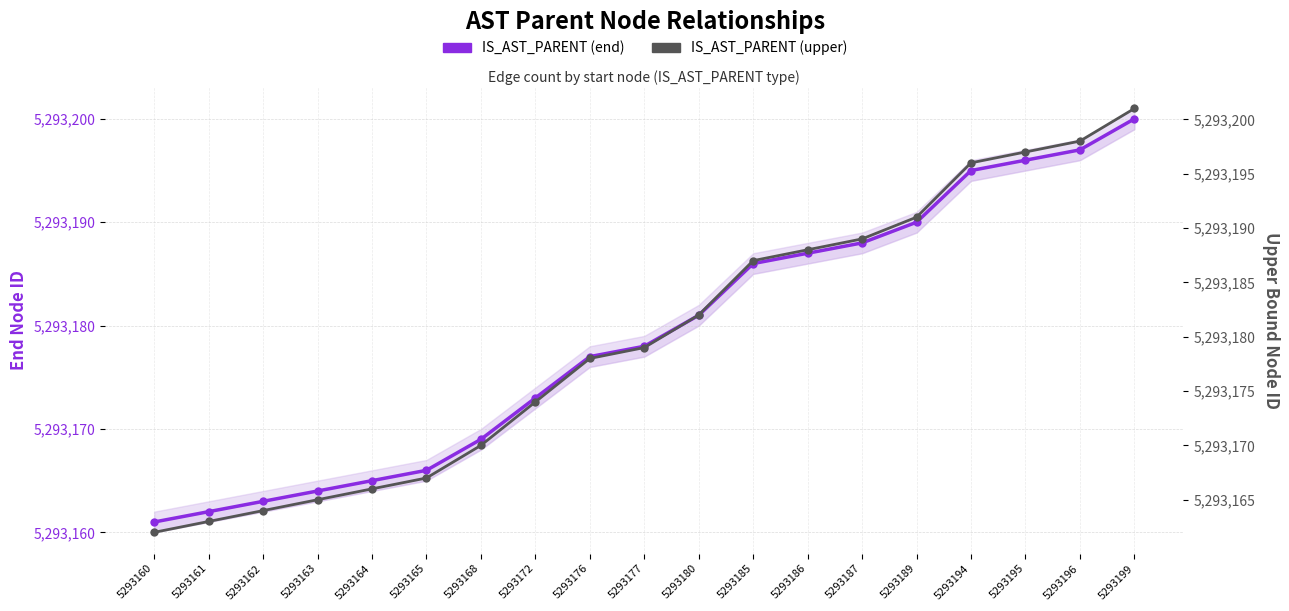

How many lines are shown in the chart?

2